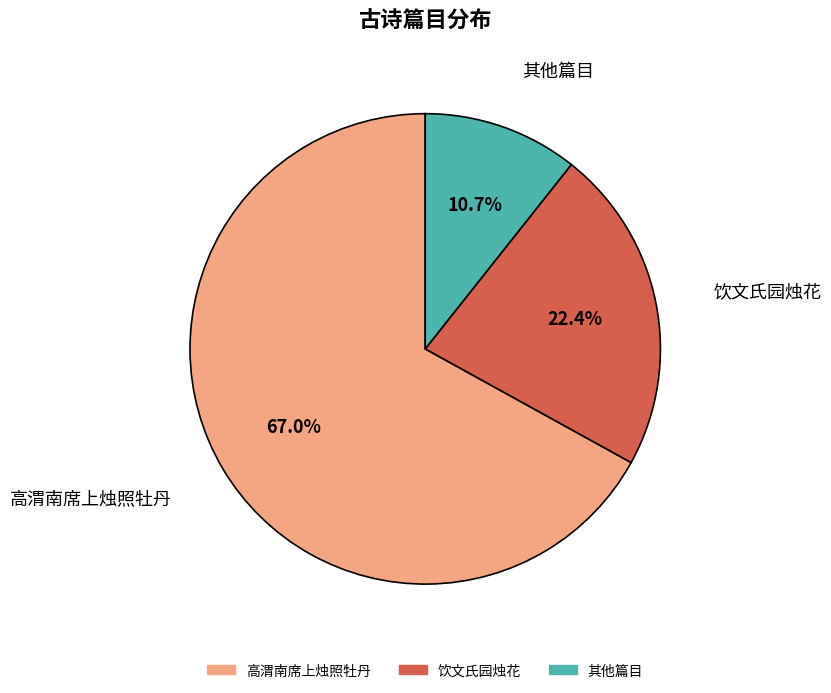

Is there any slice that represents more than half of the pie?

Yes